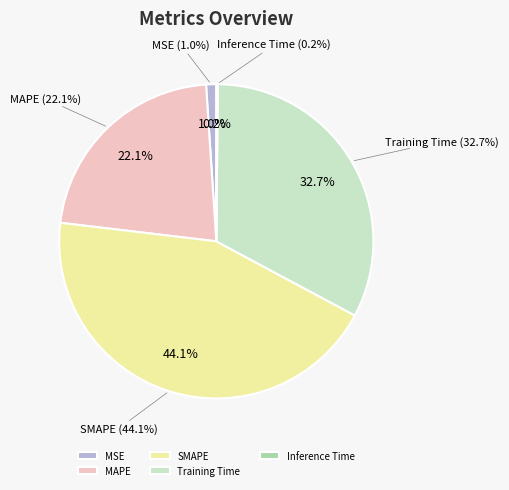

Count the number of slices in the pie.

5